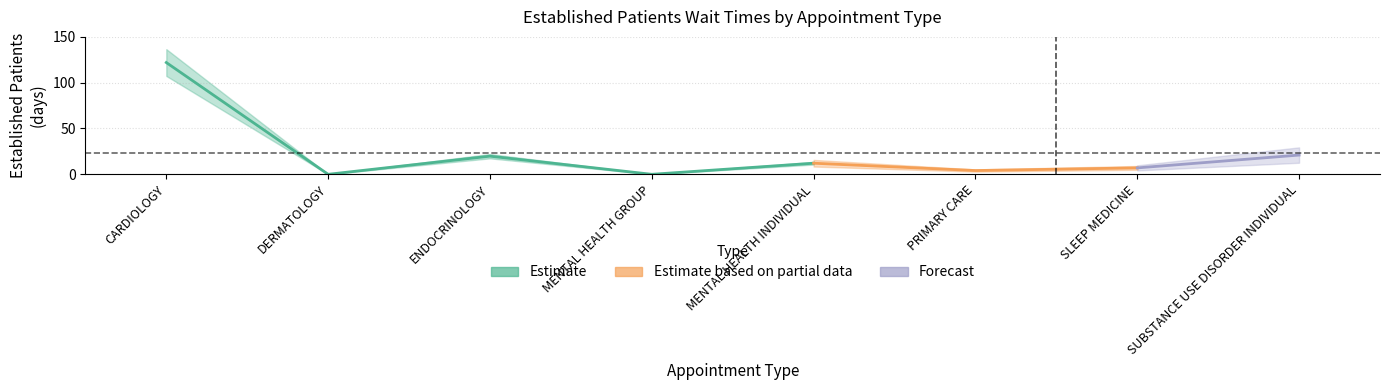

At which category does the chart reach its peak across all series?

CARDIOLOGY